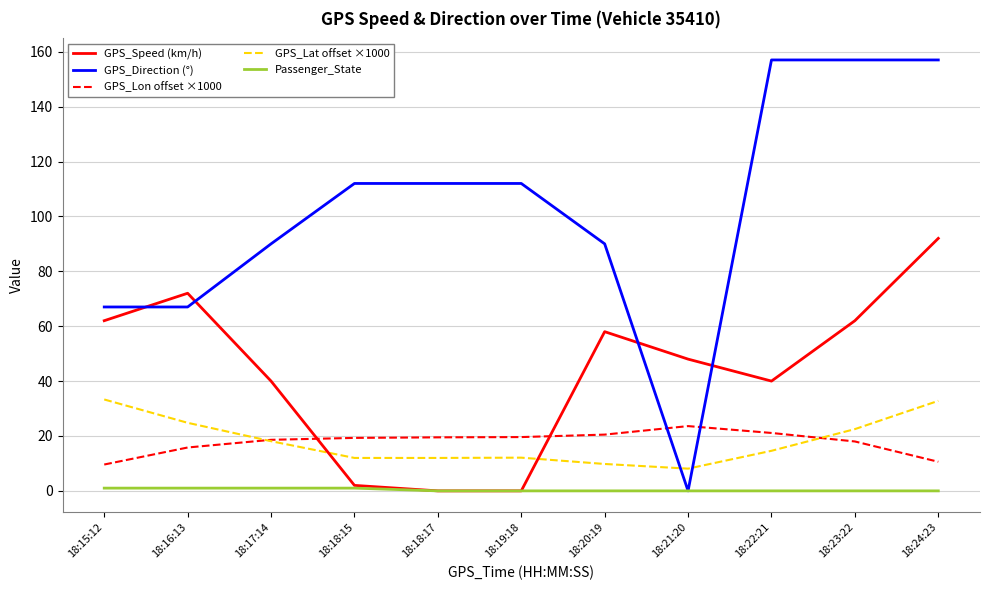

What position from the left is 18:20:19?

7